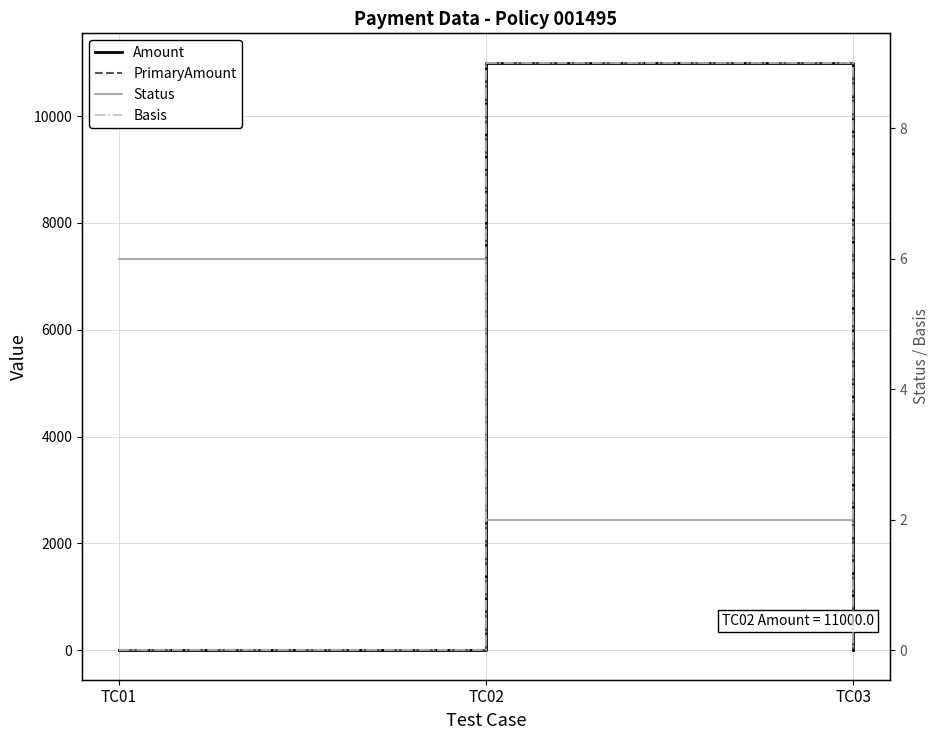

At TC03, list the series in order from largest to smallest.

Status, Amount, PrimaryAmount, Basis